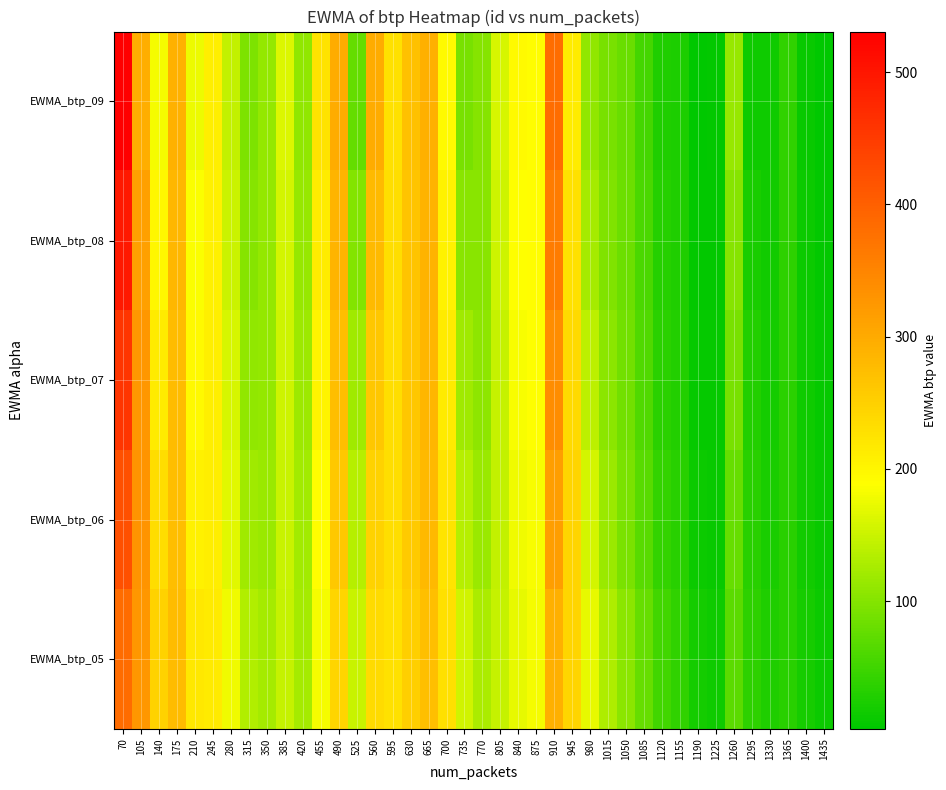

What is the total value across all series at 70?

2284.7